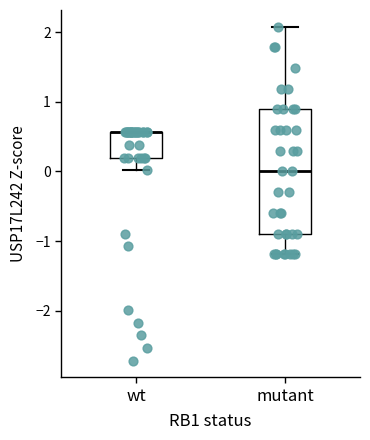

Which box is the tallest, from its lower edge to its upper edge?

mutant